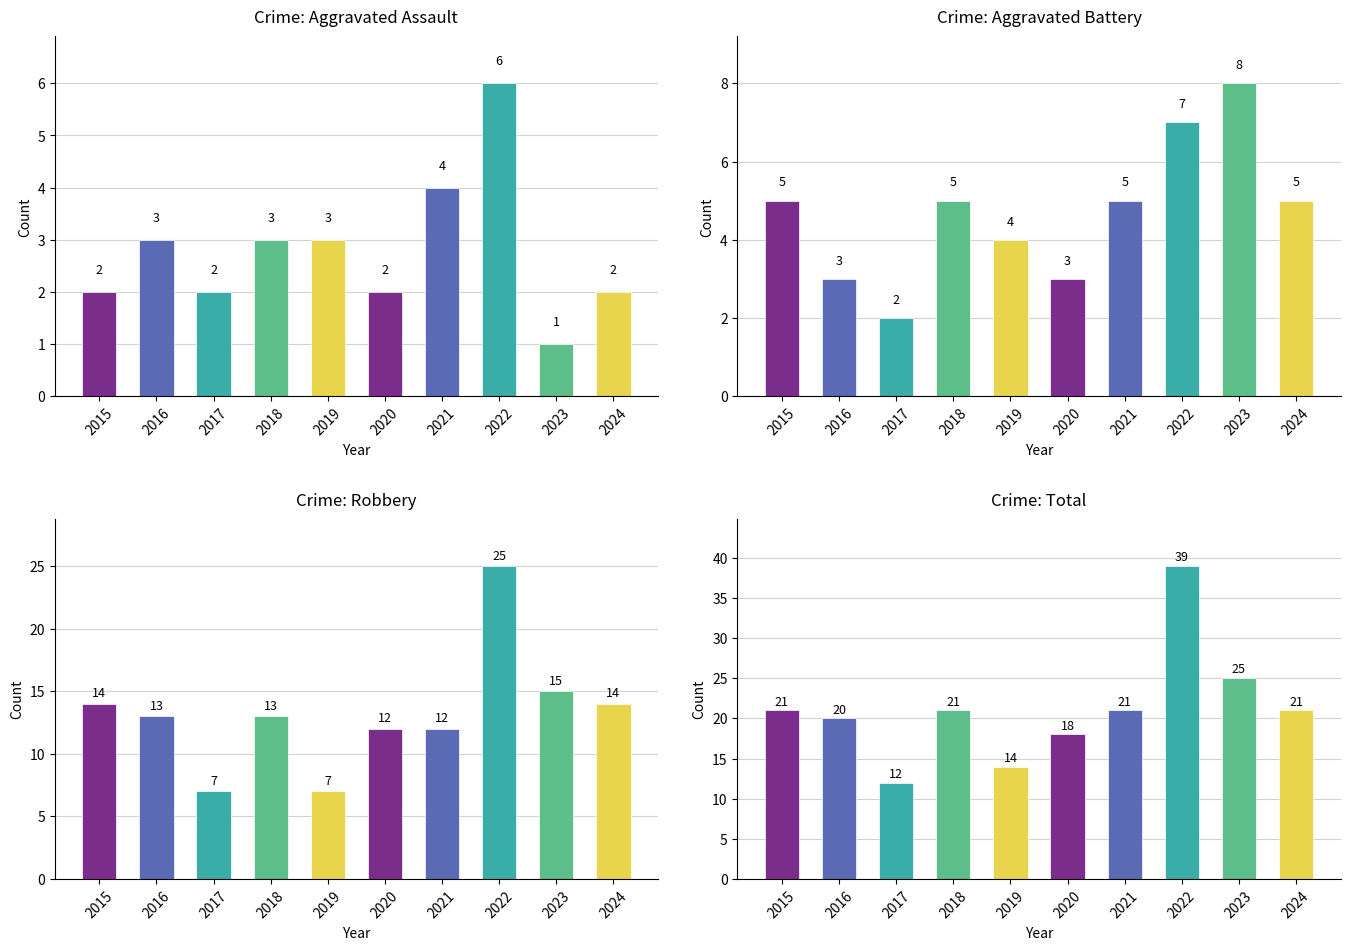

What is the minimum value for Total?

12